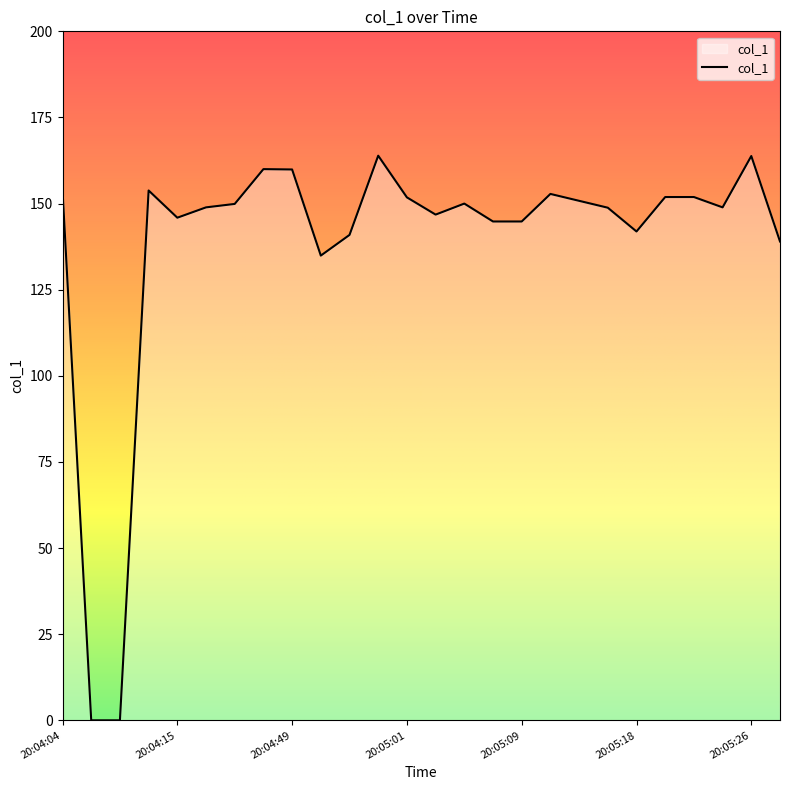

How many series are shown in this chart?

1